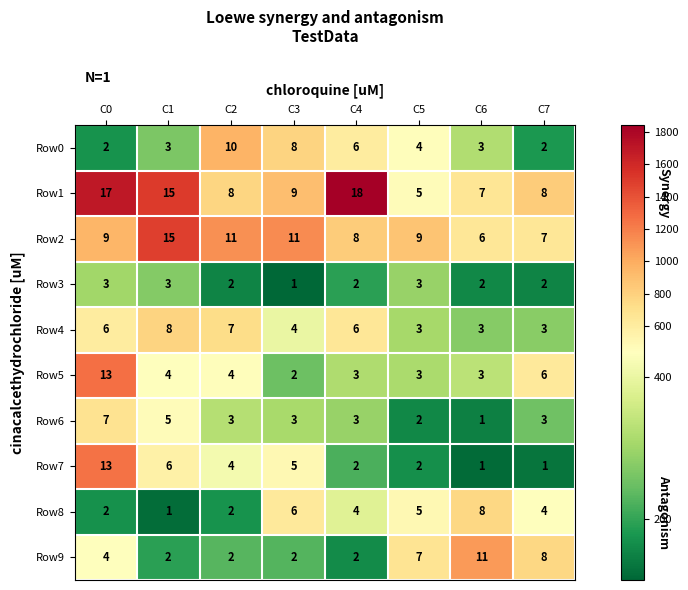

What is the sum of the Row5 values at C2 and C3?

6